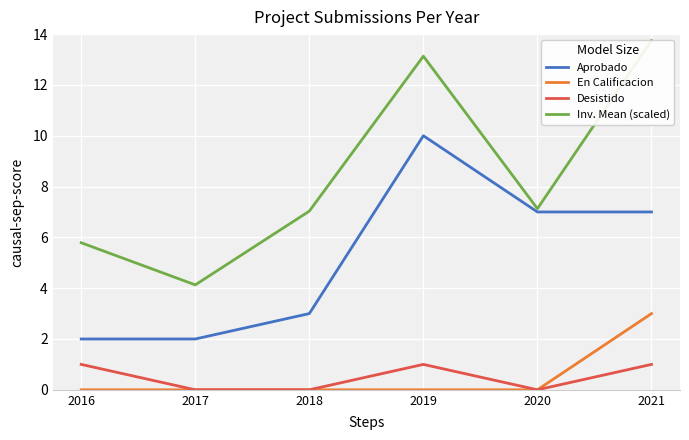

How many lines are shown in the chart?

4